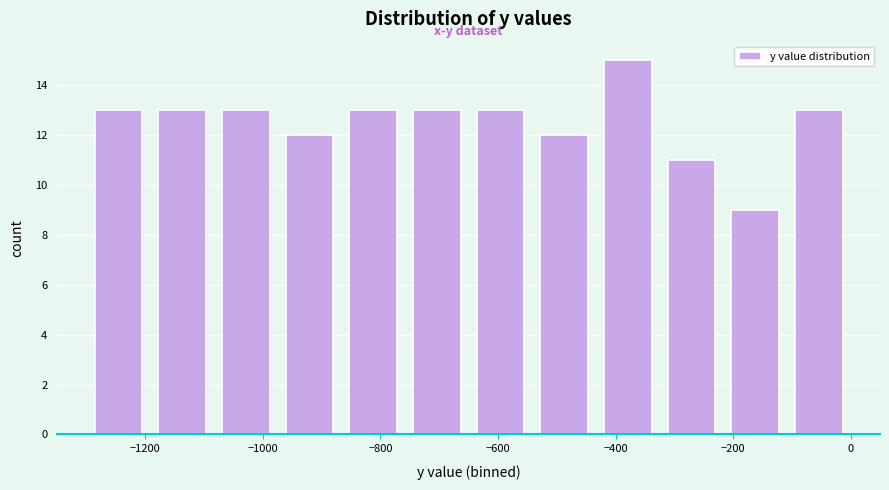

How tall is the bar that spans -100 to 0 on the x-axis? Neither the bar edges nor the heights are printed on the chart, so give them approximately, as read against the axes.

13